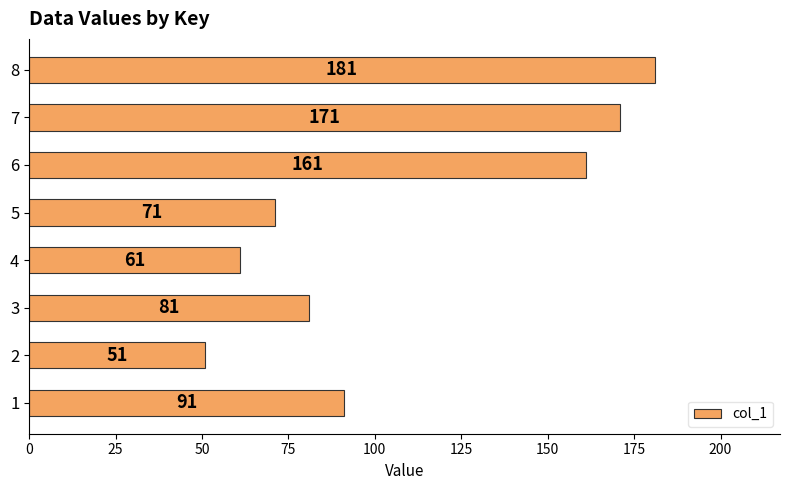

How many data points are less than 91?

4